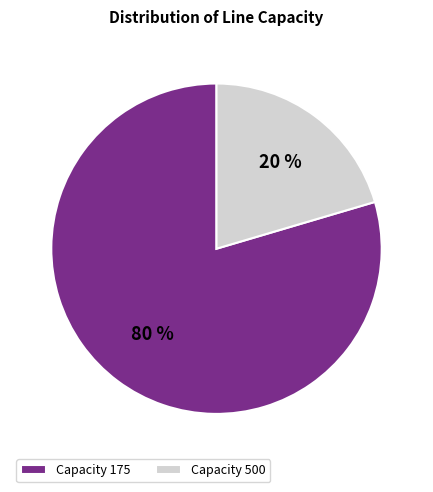

Which has a higher value, Capacity 500 or Capacity 175?

Capacity 175